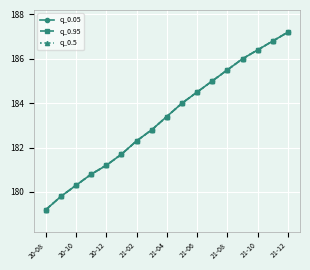

Which category has the lowest value across all series?

20-08